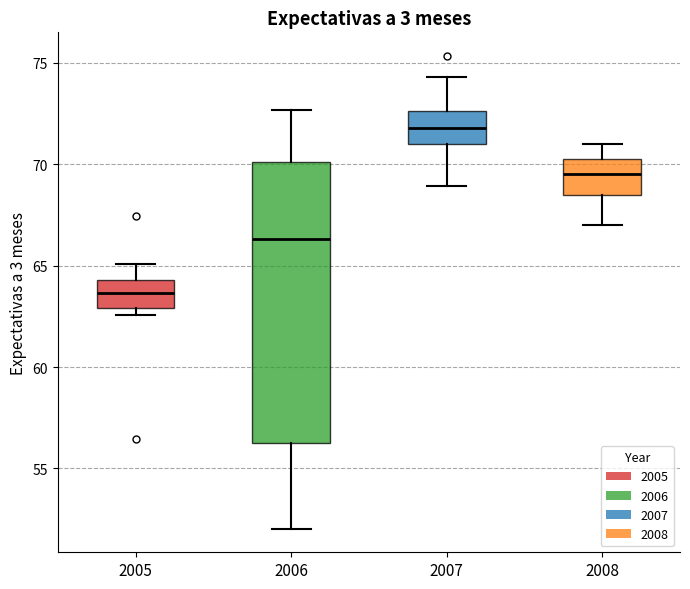

Comparing the boxes themselves (not the whiskers), which one is the tallest?

2006